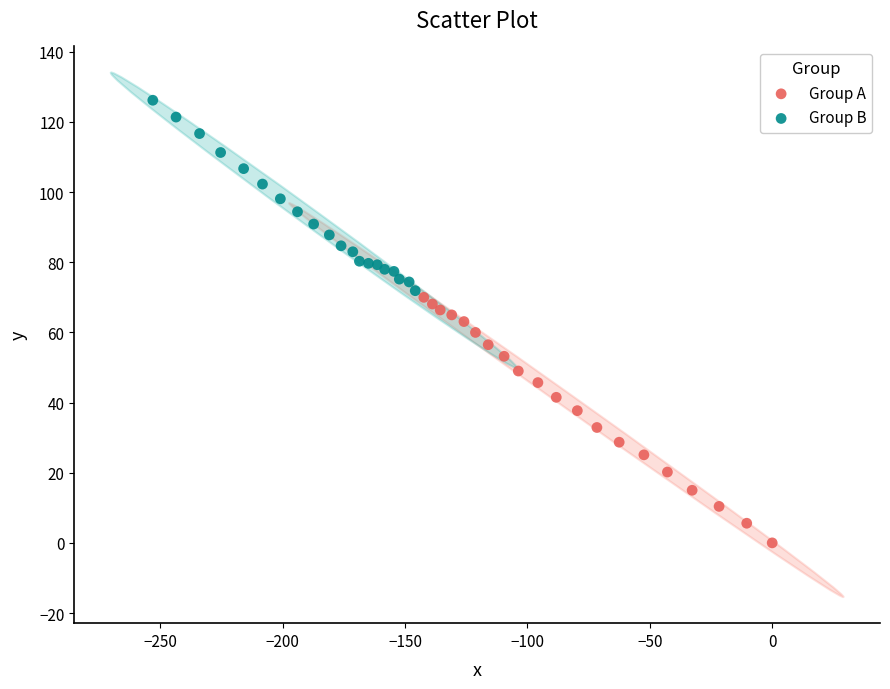

Which series contains the lowest Y value?

Group A